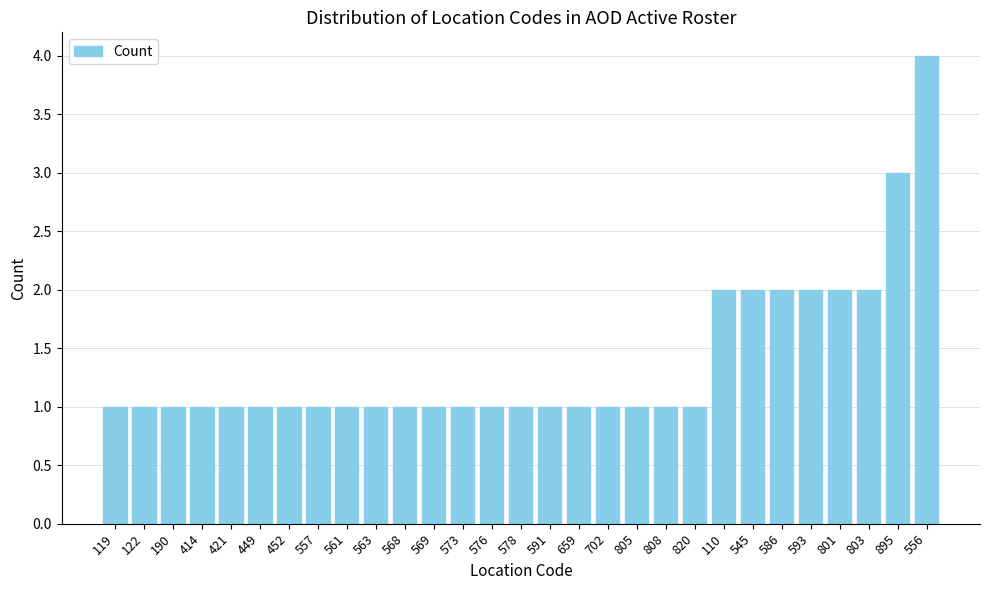

Reading left to right, what are all the values shown in this chart?

119=1	122=1	190=1	414=1	421=1	449=1	452=1	557=1	561=1	563=1	568=1	569=1	573=1	576=1	578=1	591=1	659=1	702=1	805=1	808=1	820=1	110=2	545=2	586=2	593=2	801=2	803=2	895=3	556=4